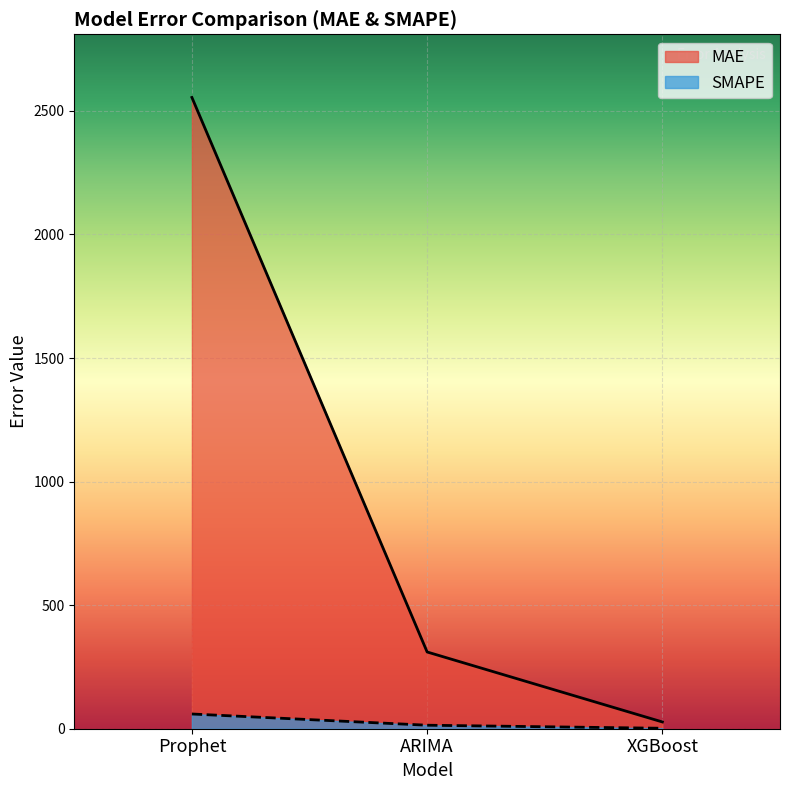

Which series changed the most between Prophet and ARIMA?

MAE